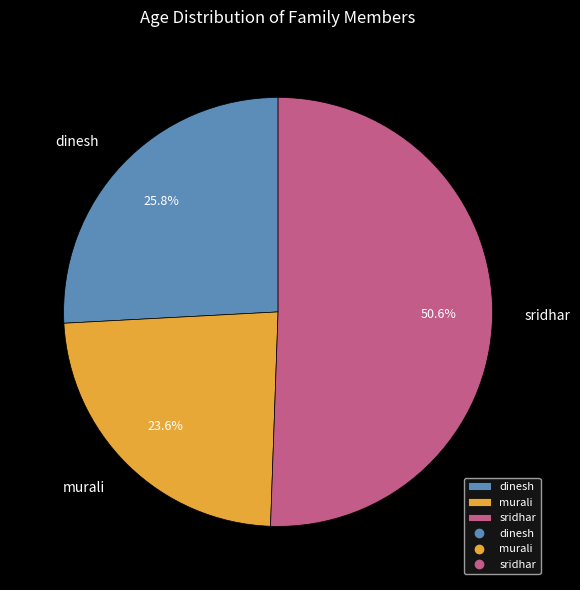

To the nearest percent, what portion does murali represent?

24%